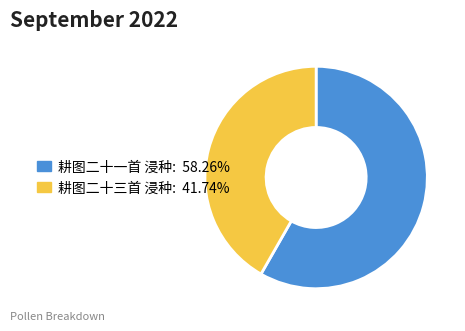

The 耕图二十三首 浸种 slice represents 42% of the pie. True or false?

True